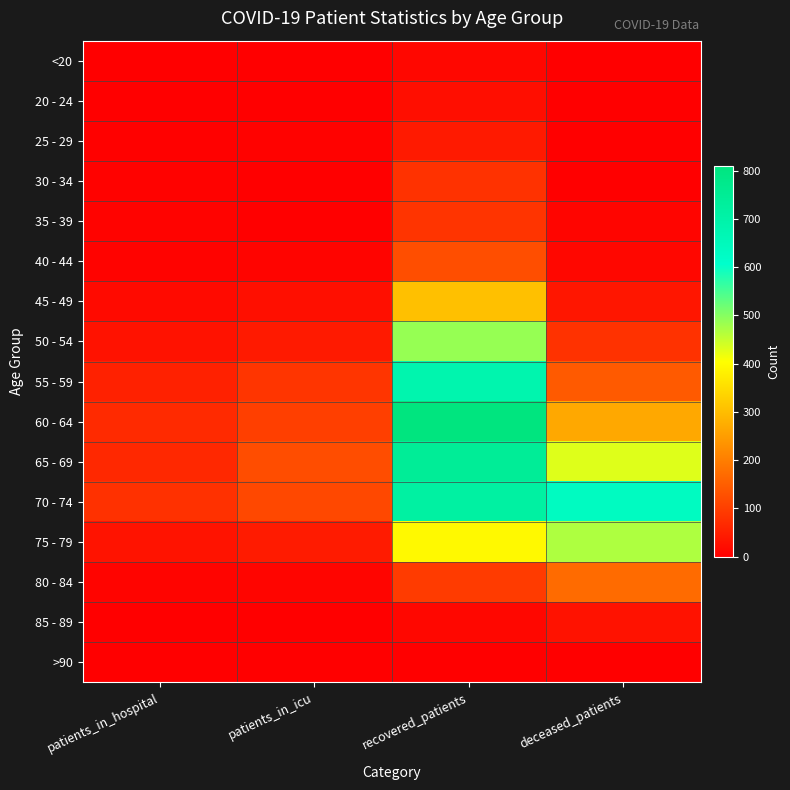

Reading left to right, extract all data points from this chart.

<20: patients_in_hospital=1	patients_in_icu=0	recovered_patients=13	deceased_patients=2
20 - 24: patients_in_hospital=2	patients_in_icu=1	recovered_patients=25	deceased_patients=0
25 - 29: patients_in_hospital=4	patients_in_icu=5	recovered_patients=44	deceased_patients=3
30 - 34: patients_in_hospital=5	patients_in_icu=3	recovered_patients=82	deceased_patients=3
35 - 39: patients_in_hospital=7	patients_in_icu=3	recovered_patients=85	deceased_patients=10
40 - 44: patients_in_hospital=7	patients_in_icu=9	recovered_patients=126	deceased_patients=14
45 - 49: patients_in_hospital=18	patients_in_icu=26	recovered_patients=305	deceased_patients=37
50 - 54: patients_in_hospital=31	patients_in_icu=43	recovered_patients=488	deceased_patients=82
55 - 59: patients_in_hospital=54	patients_in_icu=86	recovered_patients=684	deceased_patients=144
60 - 64: patients_in_hospital=68	patients_in_icu=102	recovered_patients=809	deceased_patients=268
65 - 69: patients_in_hospital=66	patients_in_icu=124	recovered_patients=745	deceased_patients=431
70 - 74: patients_in_hospital=80	patients_in_icu=116	recovered_patients=716	deceased_patients=634
75 - 79: patients_in_hospital=33	patients_in_icu=45	recovered_patients=396	deceased_patients=469
80 - 84: patients_in_hospital=9	patients_in_icu=11	recovered_patients=96	deceased_patients=172
85 - 89: patients_in_hospital=2	patients_in_icu=0	recovered_patients=14	deceased_patients=31
>90: patients_in_hospital=1	patients_in_icu=0	recovered_patients=2	deceased_patients=2